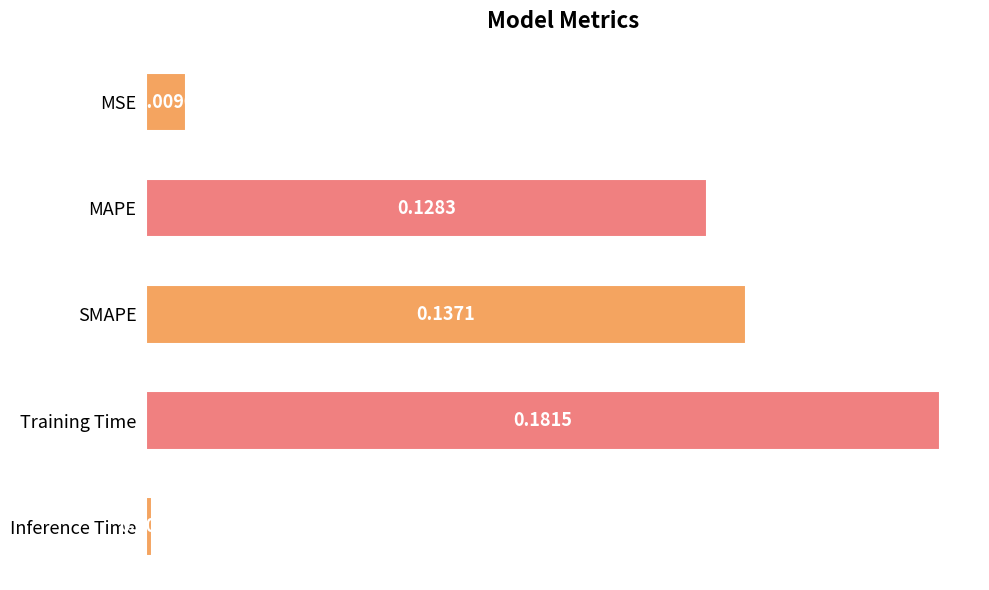

What is the sum of the values at MAPE and Training Time?

0.3